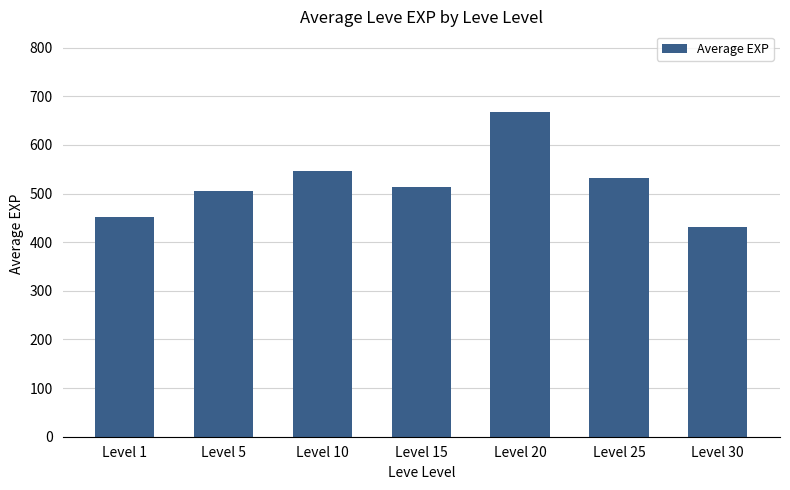

What is the difference between the values at Level 25 and Level 1?

81